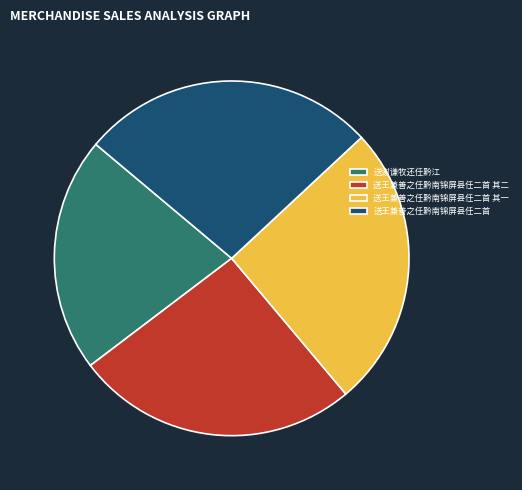

Is the sum of 送王兼善之任黔南锦屏县任二首 其二 and 送谢谦牧还任黔江 greater than half?

No